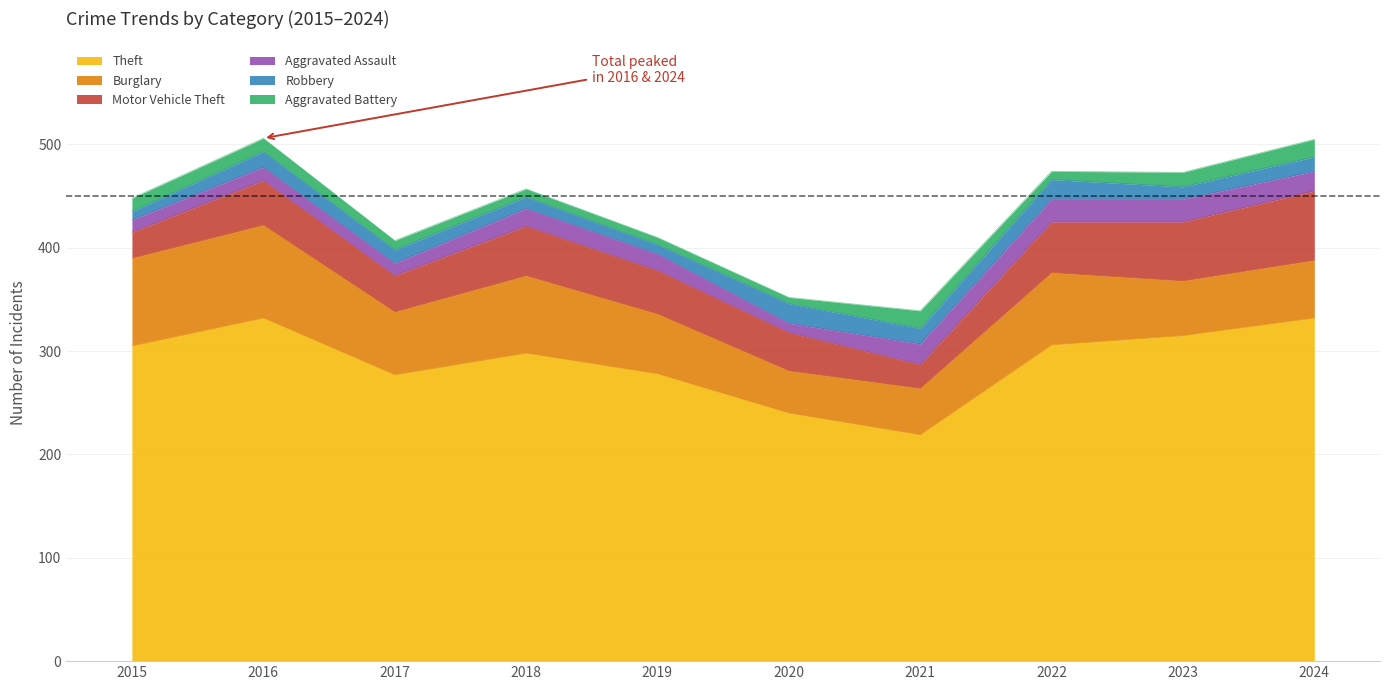

Which category has the lowest value in the Aggravated Battery series?

2020